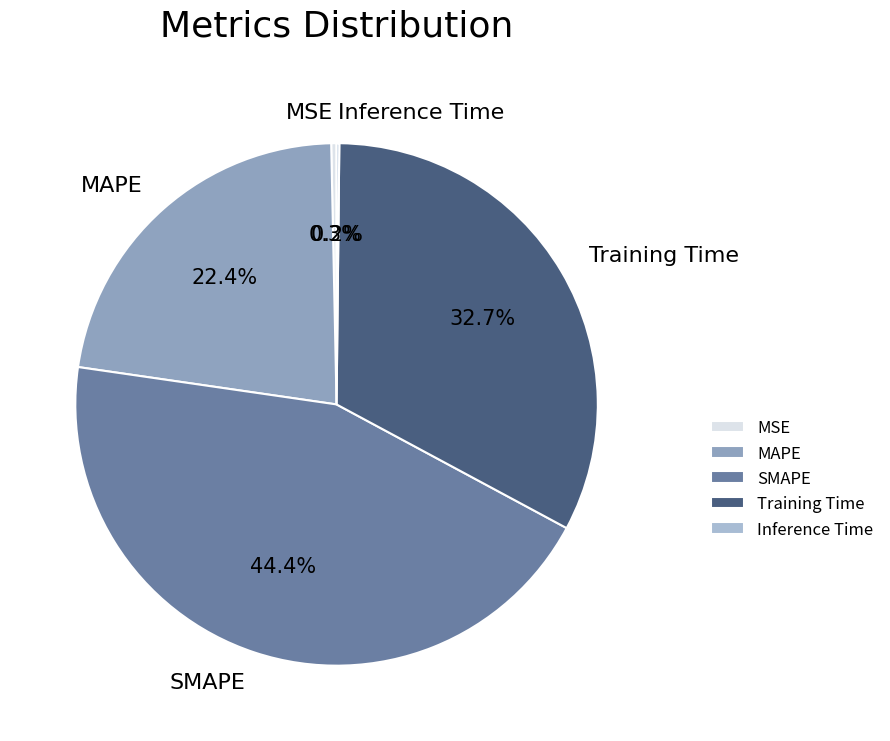

Which slice is the largest?

SMAPE